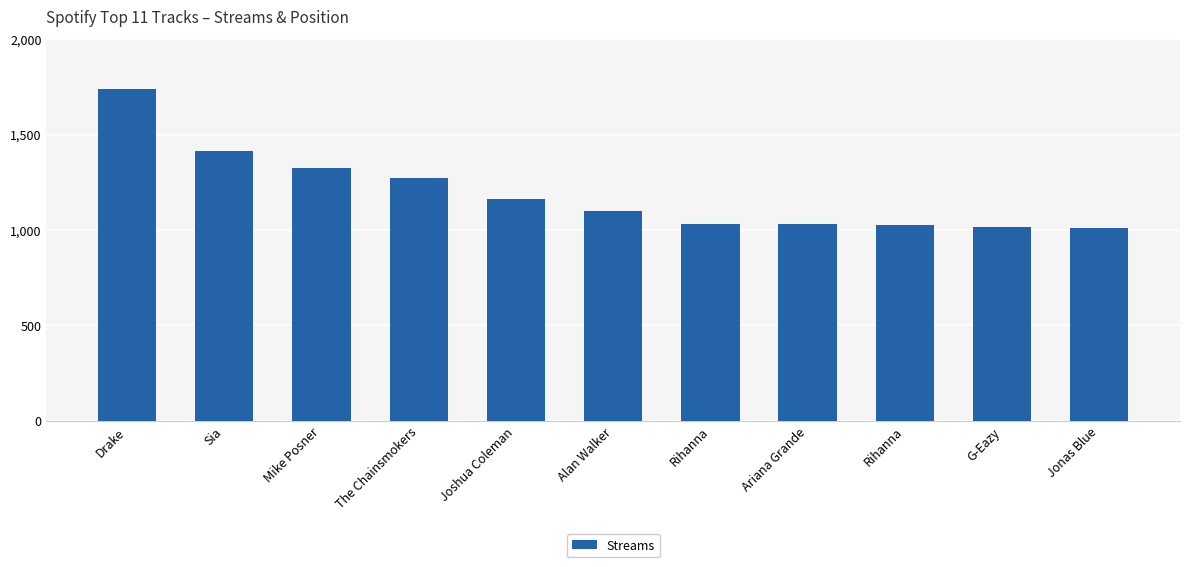

What is the maximum value shown in the chart?

1740